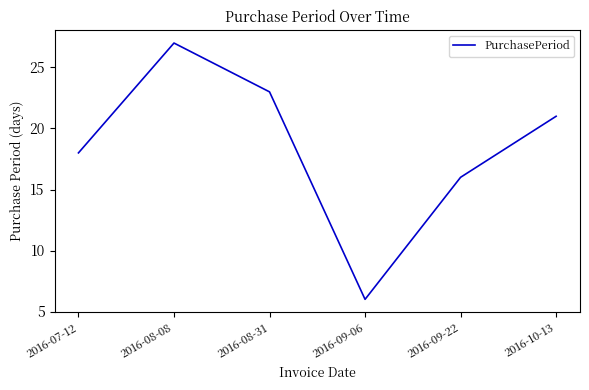

How many lines are shown in the chart?

1